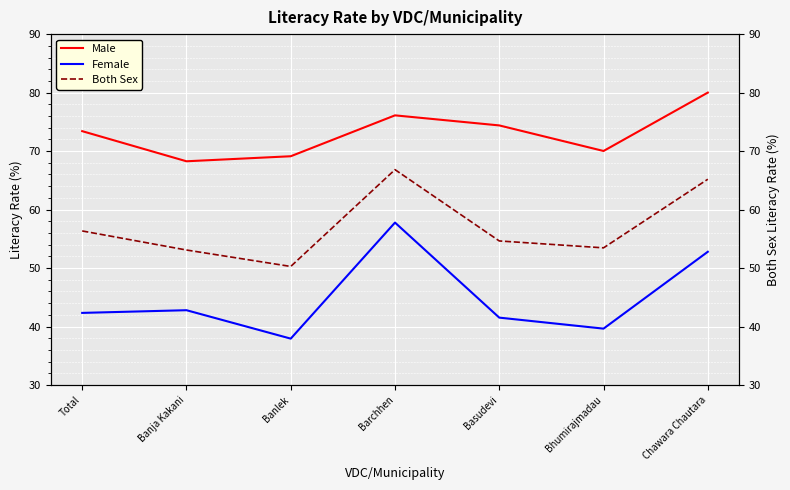

List the series in order of their overall mean, lowest first.

Female, Both Sex, Male